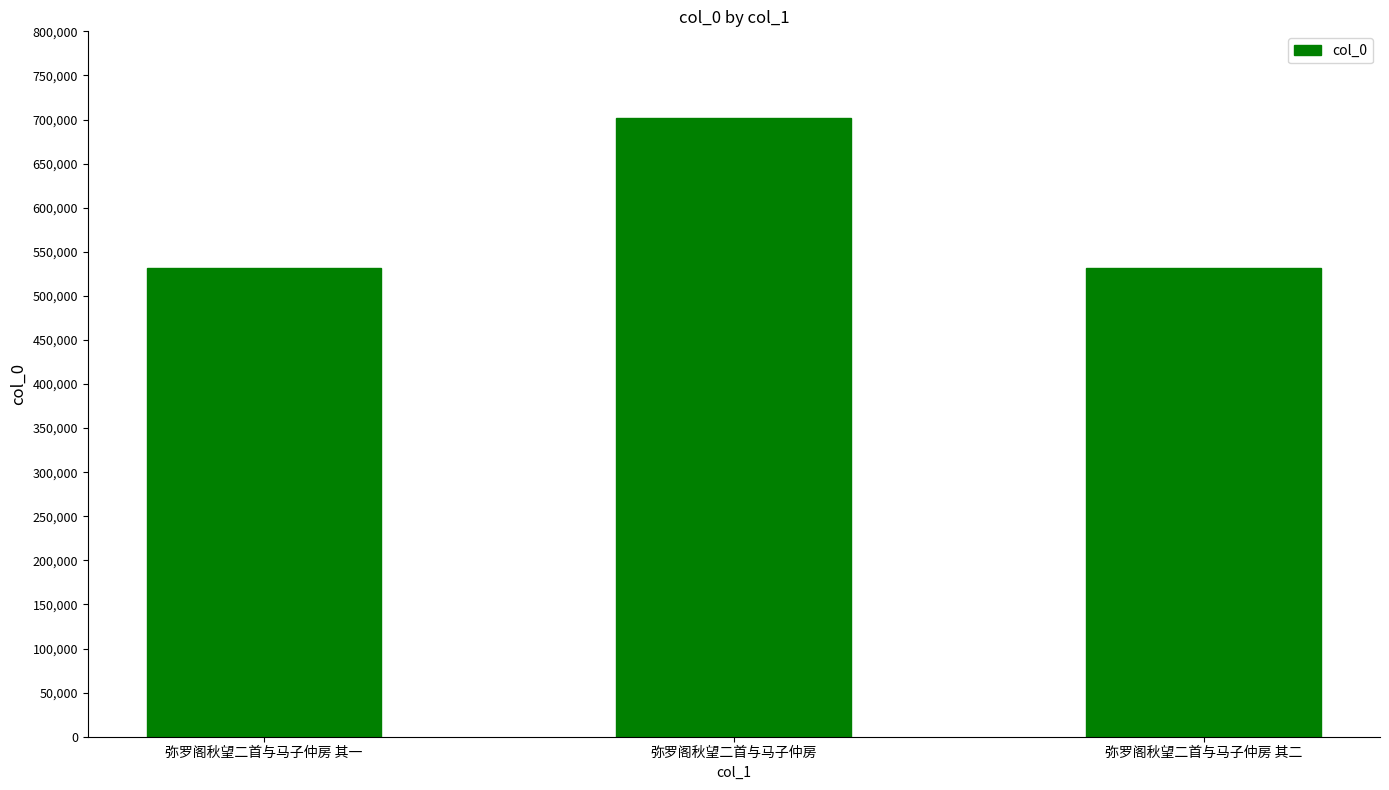

What is the label of the 3rd bar from the left?

弥罗阁秋望二首与马子仲房 其二